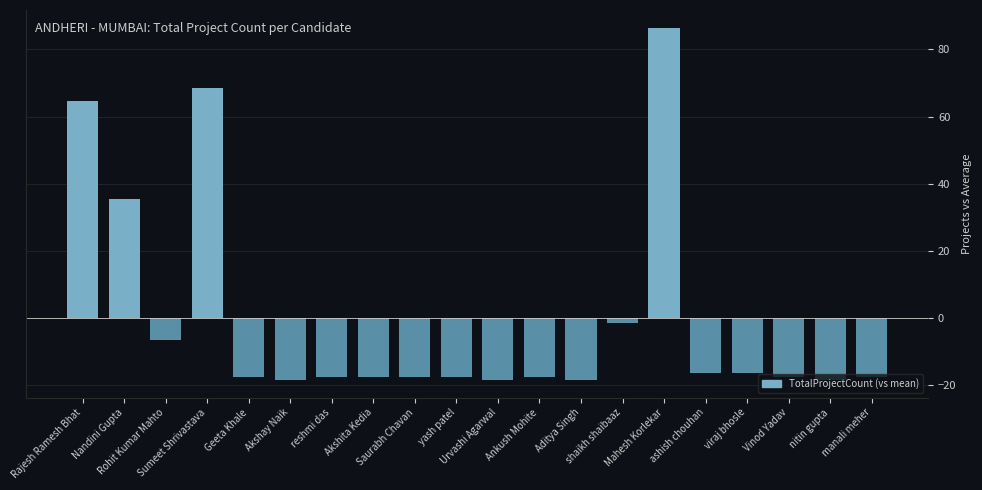

How many negative values are there?

16